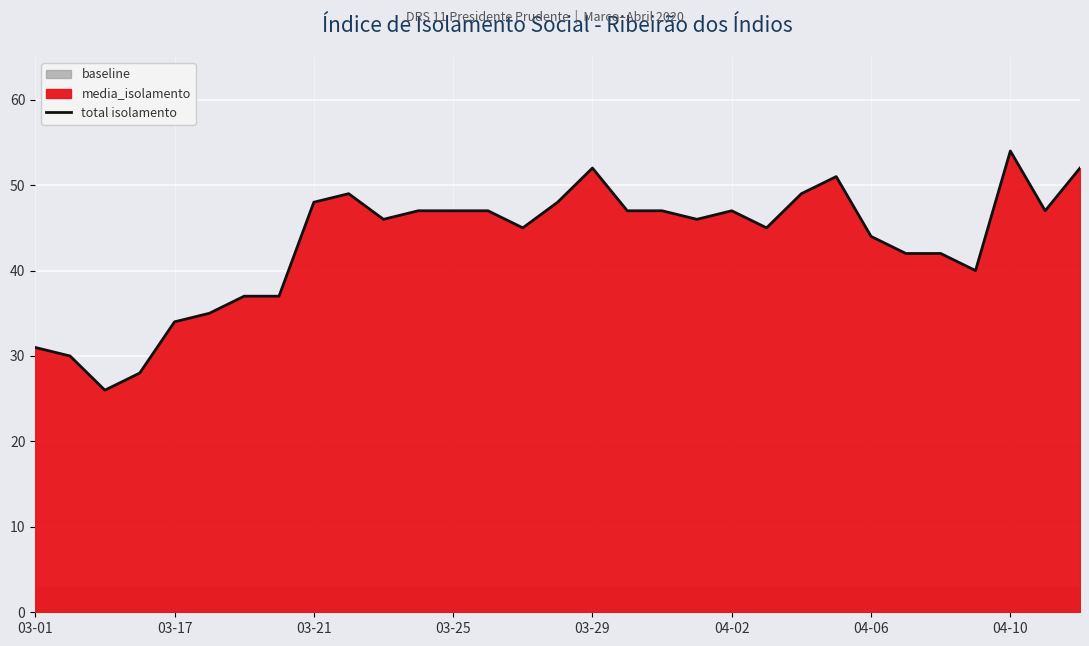

What is the maximum value for total isolamento?

54